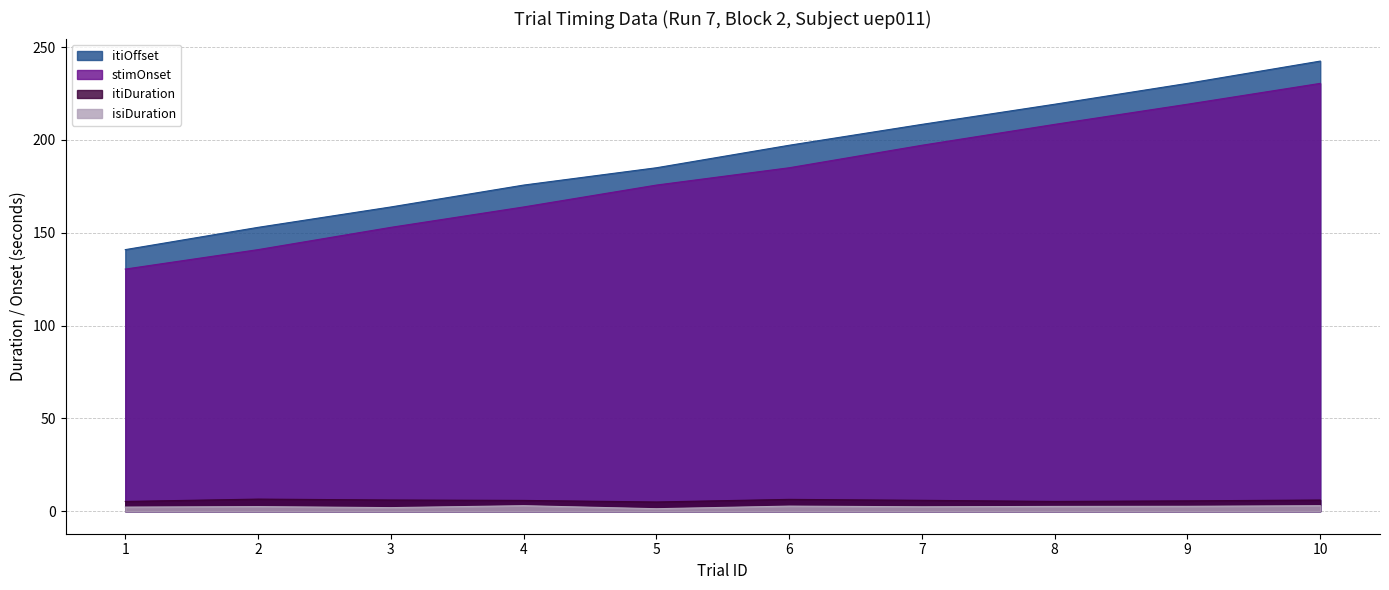

How many data points in isiDuration are less than 2?

2